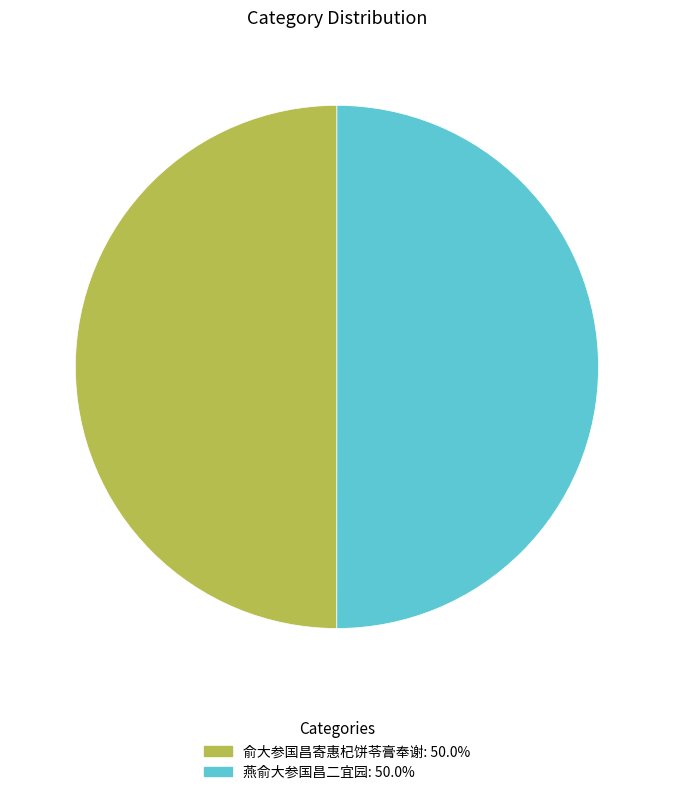

What is the ratio of the value at 俞大参国昌寄惠杞饼苓膏奉谢 to the value at 燕俞大参国昌二宜园?

1.0